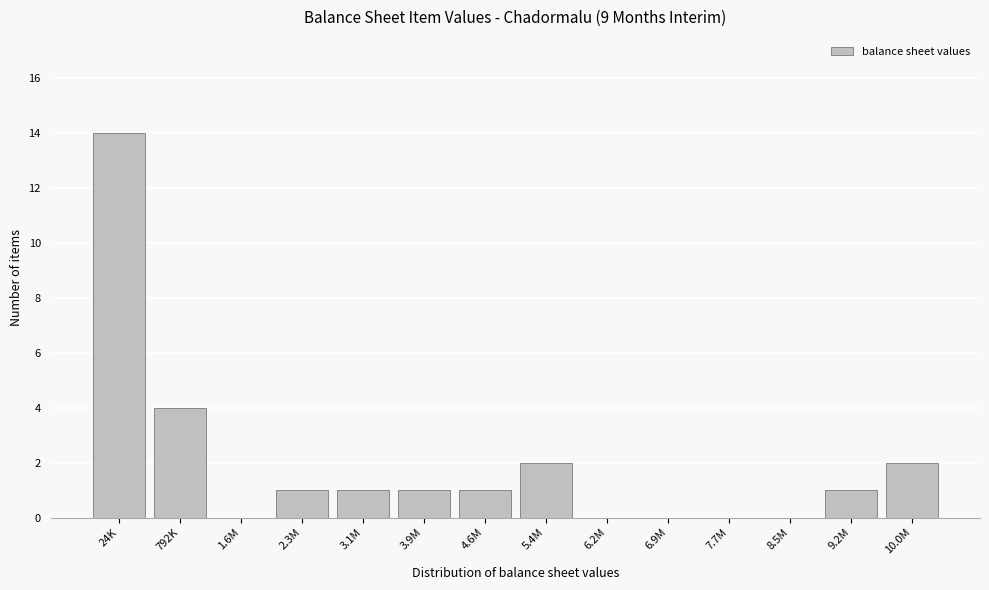

Reading left to right, list all the values displayed in this chart.

24K=14	792K=4	1.6M=0	2.3M=1	3.1M=1	3.9M=1	4.6M=1	5.4M=2	6.2M=0	6.9M=0	7.7M=0	8.5M=0	9.2M=1	10.0M=2